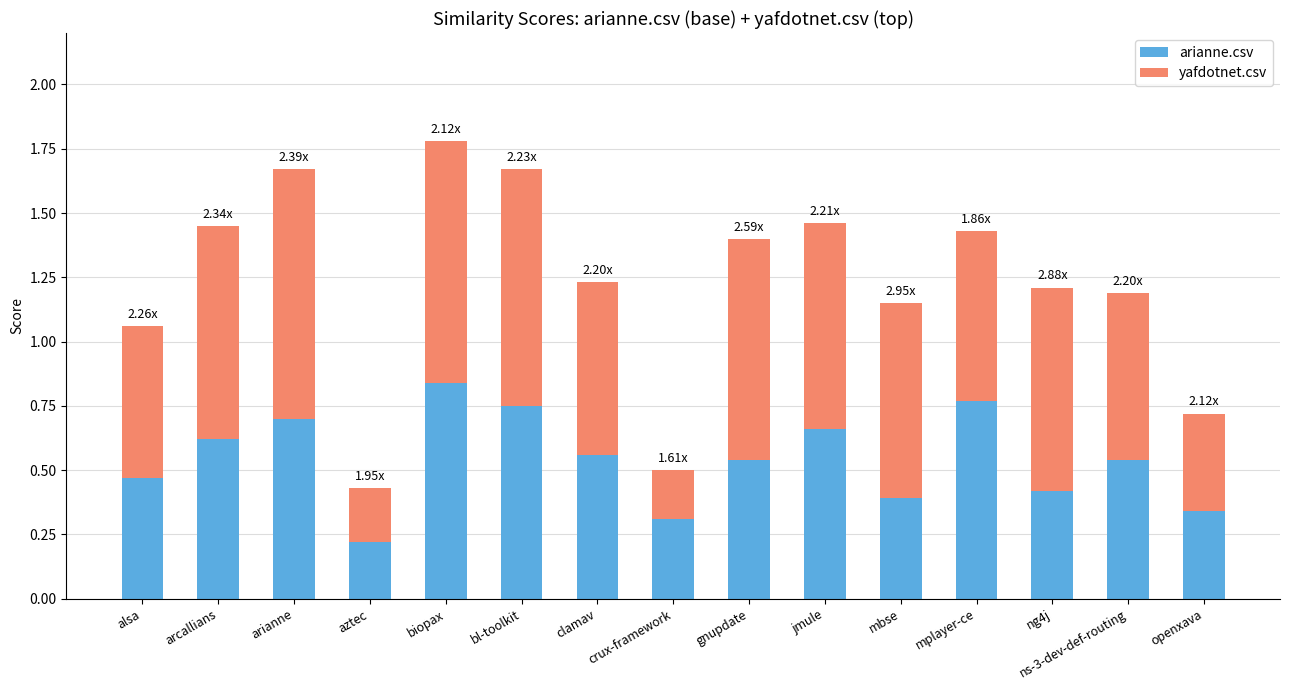

At which category is the sum across all series the highest?

biopax